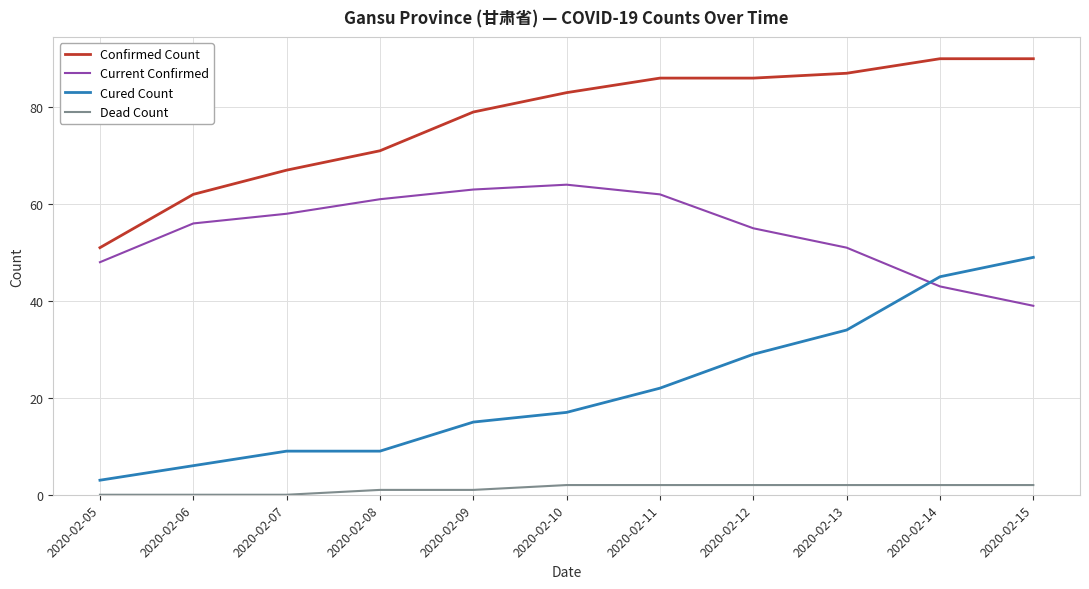

Reading left to right, what are all the values shown in this chart?

Confirmed Count: 51	62	67	71	79	83	86	86	87	90	90
Current Confirmed: 48	56	58	61	63	64	62	55	51	43	39
Cured Count: 3	6	9	9	15	17	22	29	34	45	49
Dead Count: 0	0	0	1	1	2	2	2	2	2	2